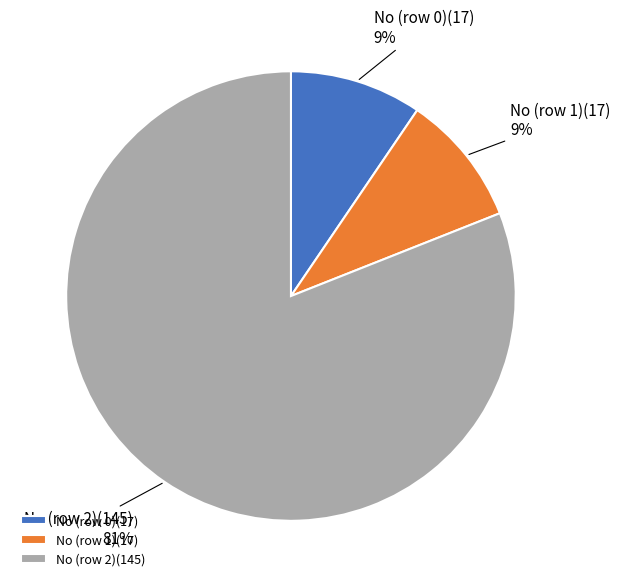

Which has a higher value, No (row 2) or No (row 1)?

No (row 2)